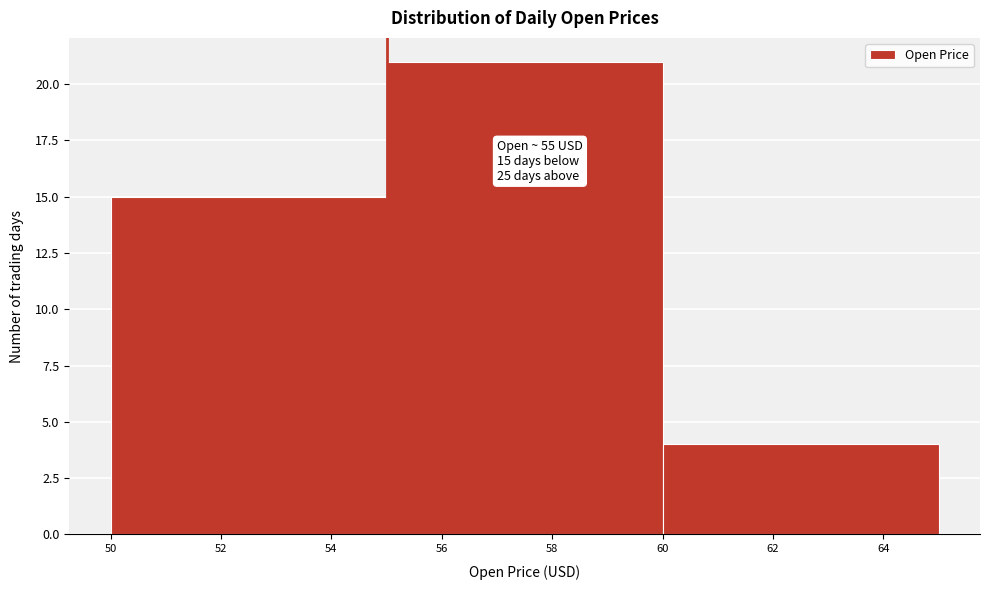

Over which range of the x-axis is the bar tallest?

55 to 60